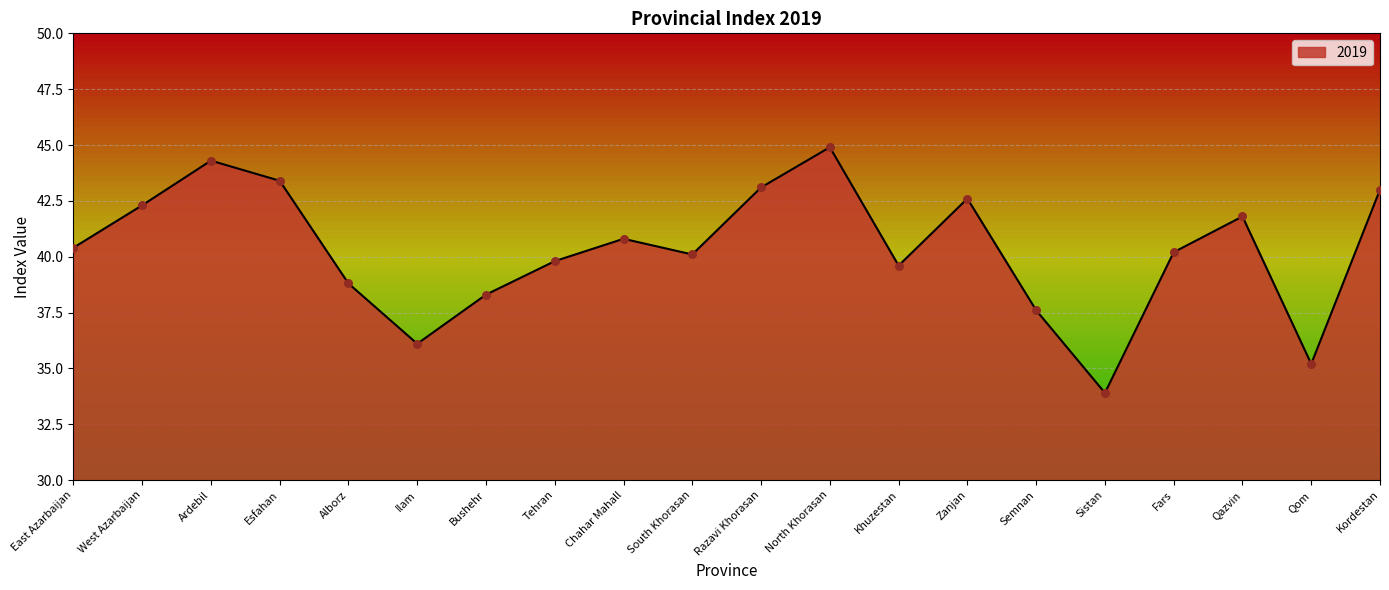

What is the change in value from West Azarbaijan to Ilam?

-6.2